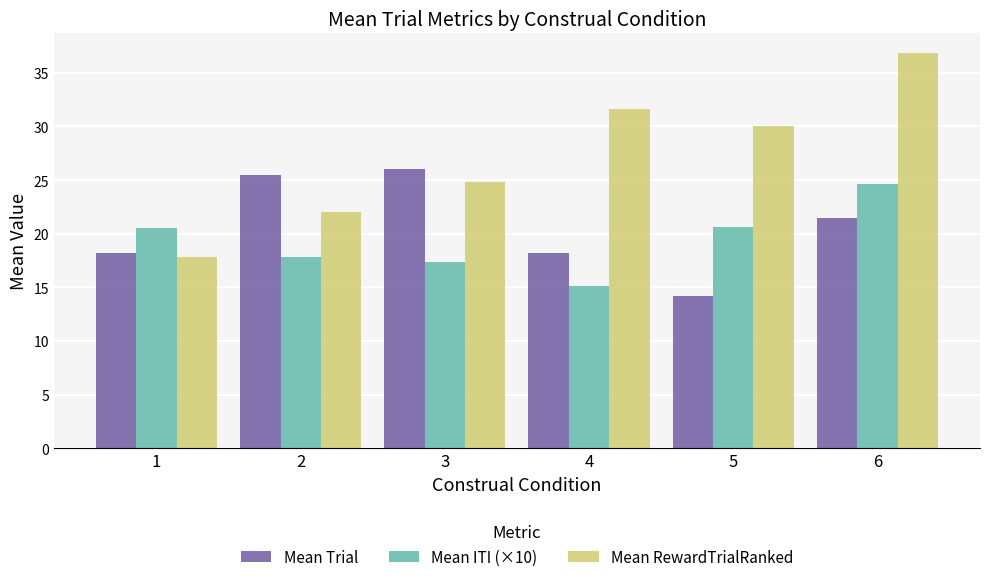

Count the number of data series in this chart.

3